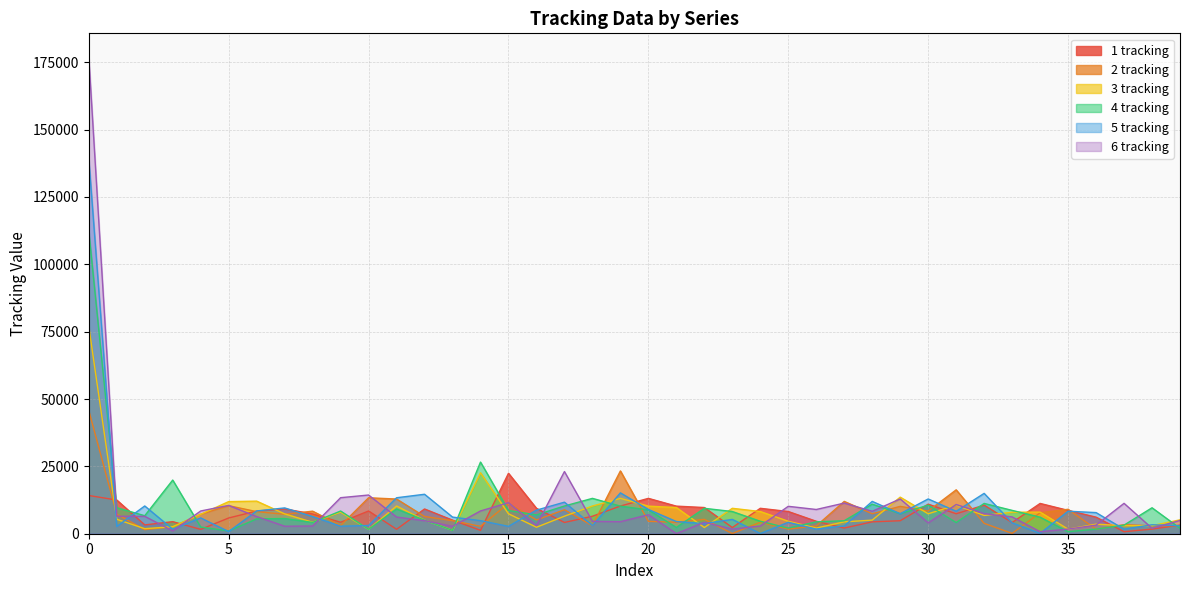

Which series has the largest total across all categories?

6 tracking